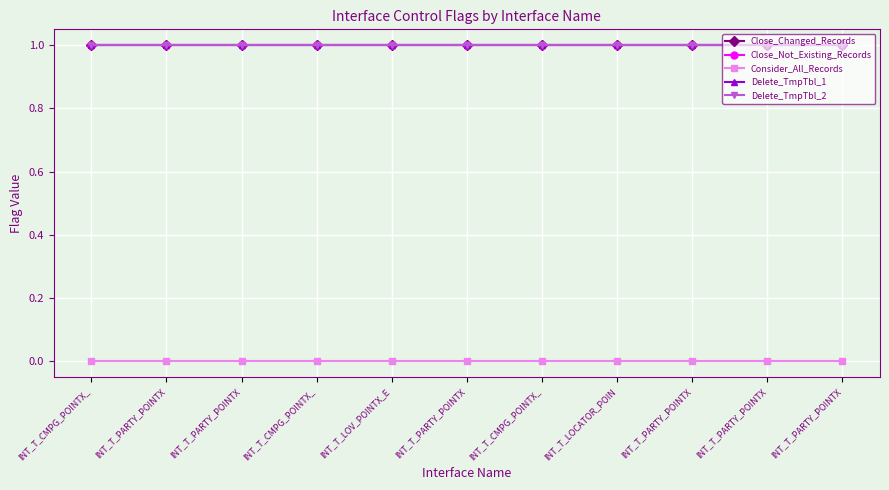

What is the spread (max minus min) of values at INT_T_PARTY_POINTX?

1